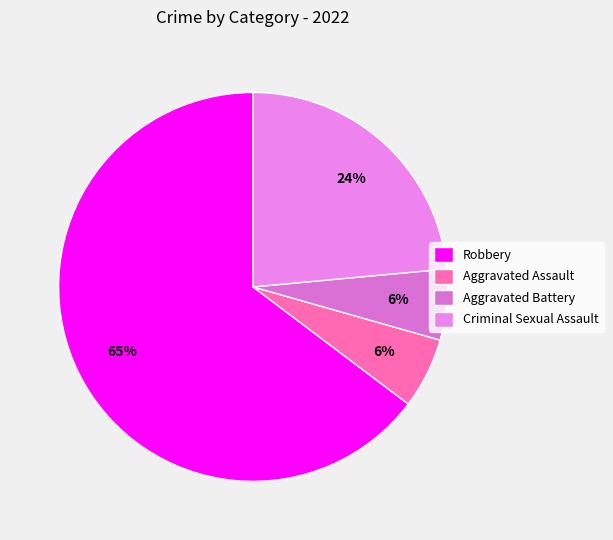

To the nearest percent, what is the difference between the Aggravated Battery and Criminal Sexual Assault slice percentages?

18%